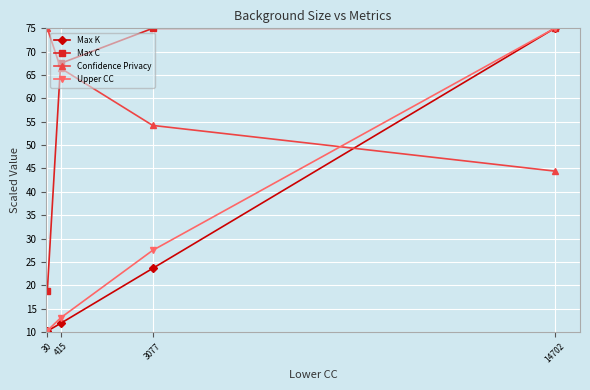

Reading right to left, transcribe all the data shown in this chart.

Max K: 75.0	23.6	11.8	10.2
Max C: 75.0	75.0	67.5	18.8
Confidence Privacy: 44.4	54.2	66.5	75.0
Upper CC: 75.0	27.5	13.0	10.3